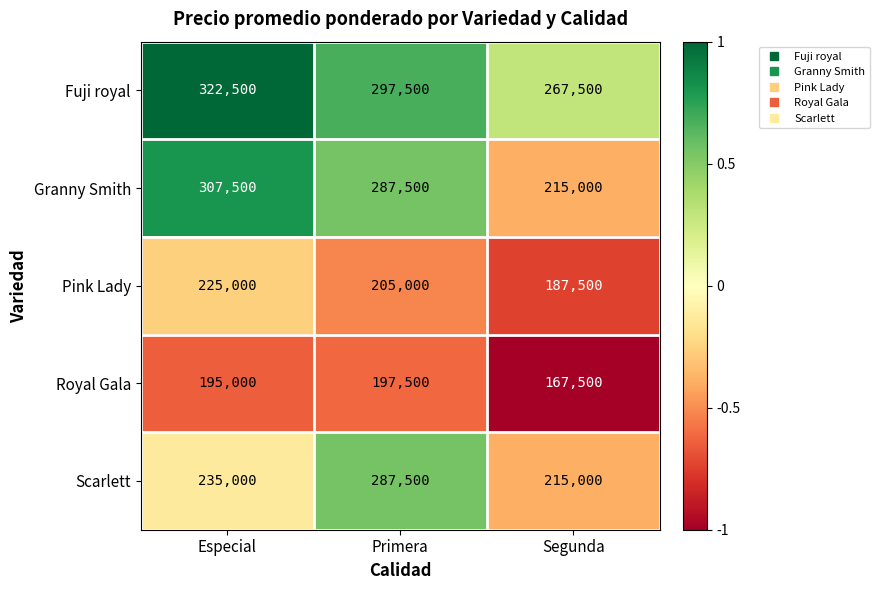

What is the difference between the Scarlett values at Especial and Primera?

52500